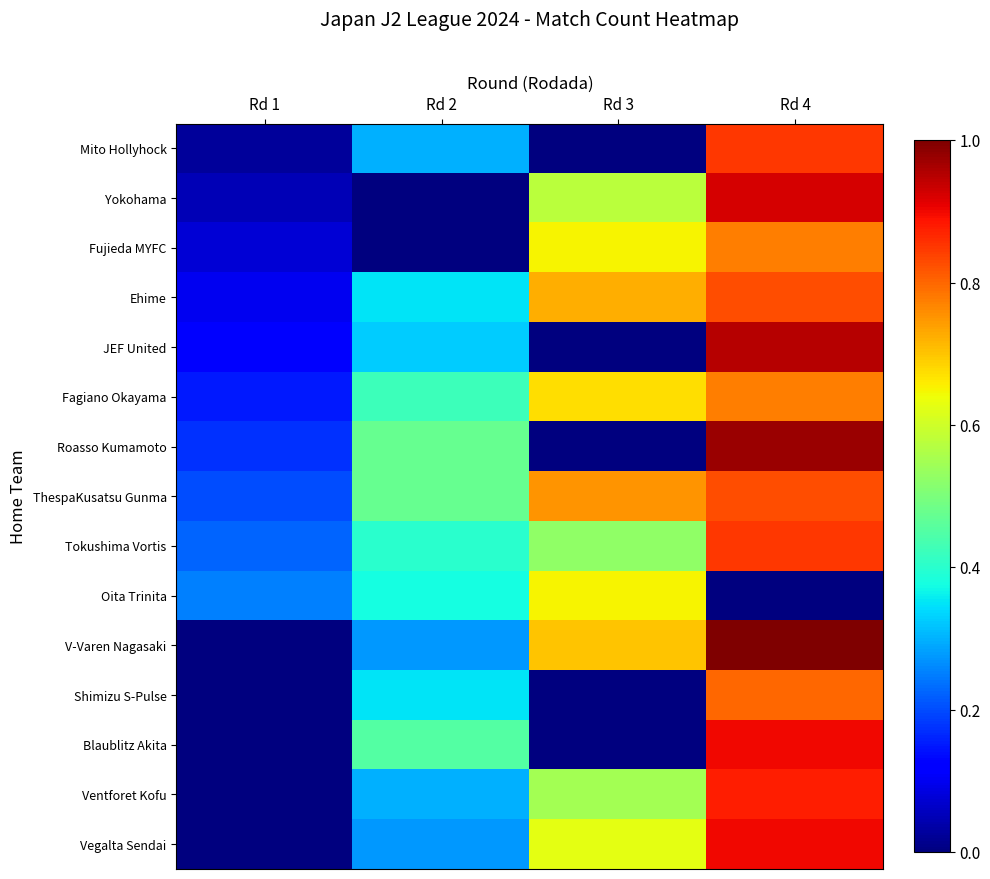

At Rd 2, list the series in order from largest to smallest.

Roasso Kumamoto, ThespaKusatsu Gunma, Blaublitz Akita, Fagiano Okayama, Tokushima Vortis, Oita Trinita, Ehime, Shimizu S-Pulse, JEF United, Mito Hollyhock, Ventforet Kofu, V-Varen Nagasaki, Vegalta Sendai, Yokohama, Fujieda MYFC